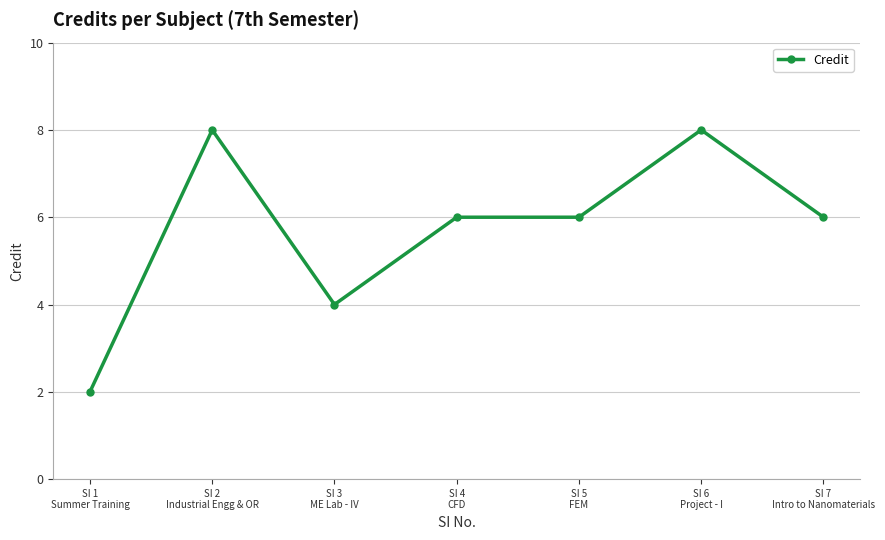

Which category has the lowest value across all series?

SI 1
Summer Training